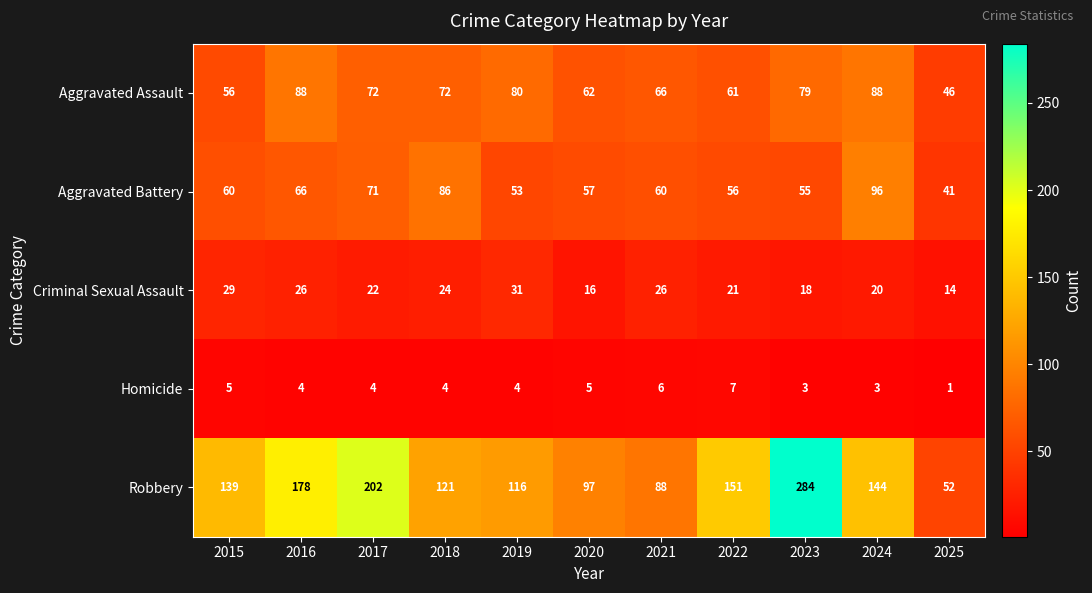

Which category has the lowest value across all series?

2025